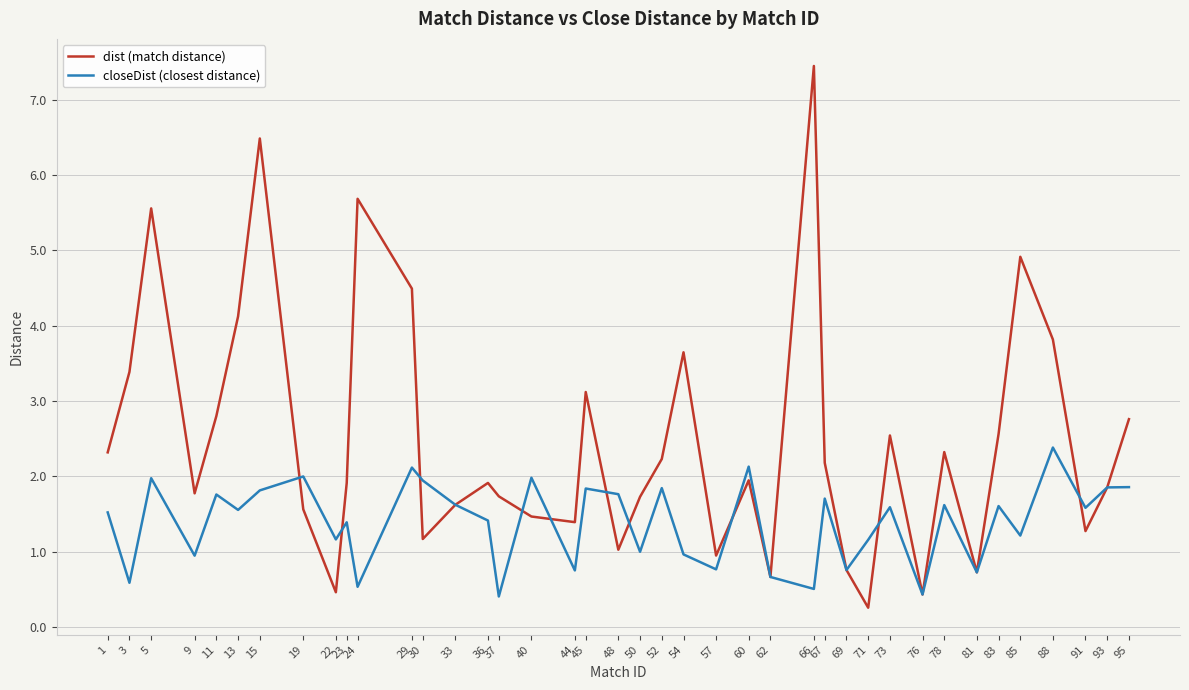

In closeDist (closest distance), how many points are higher than both neighbors (excluding endpoints)?

14